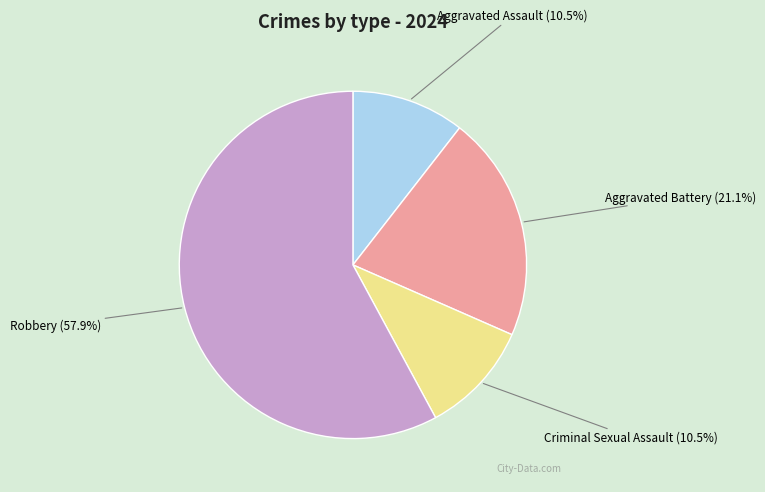

Is there any slice that represents more than half of the pie?

Yes